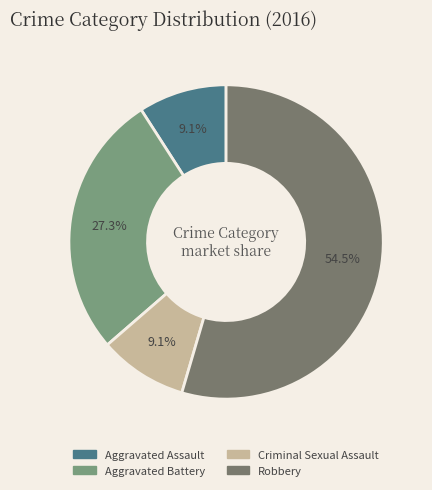

True or false: Aggravated Assault accounts for 9% of the total.

True